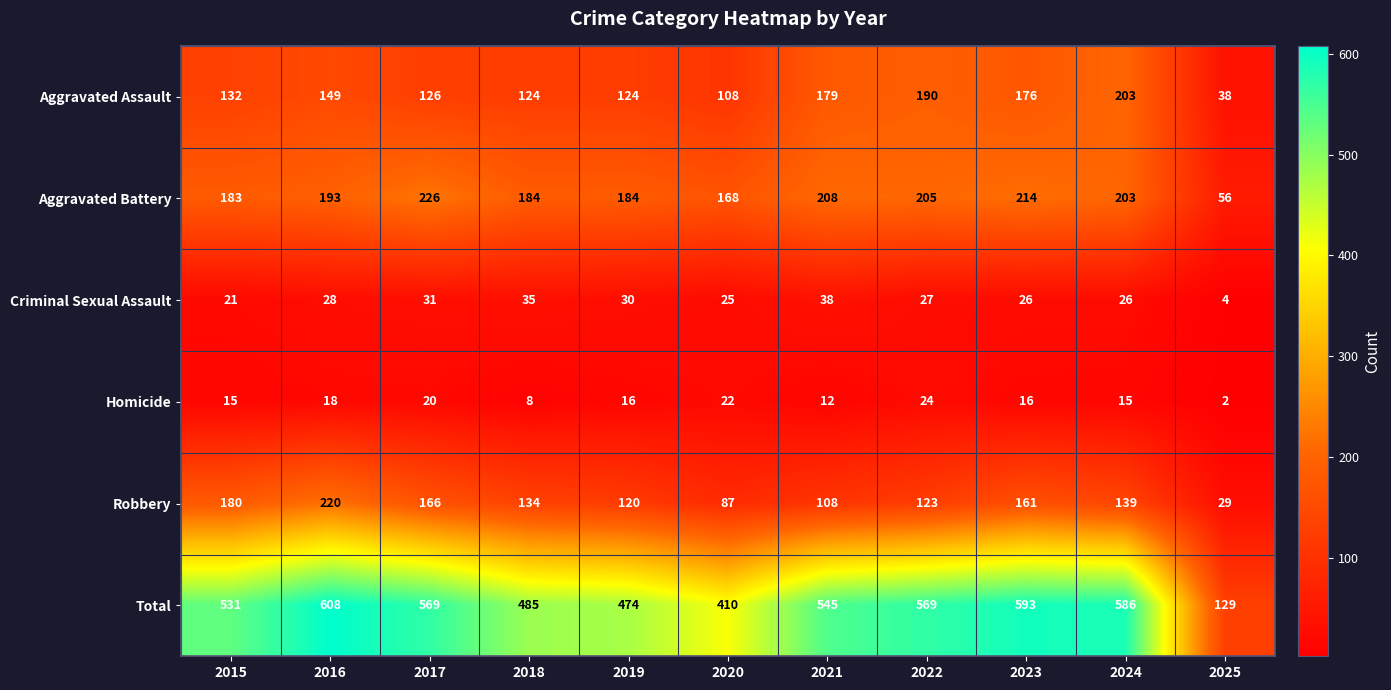

Which series has the largest range (max minus min)?

Total